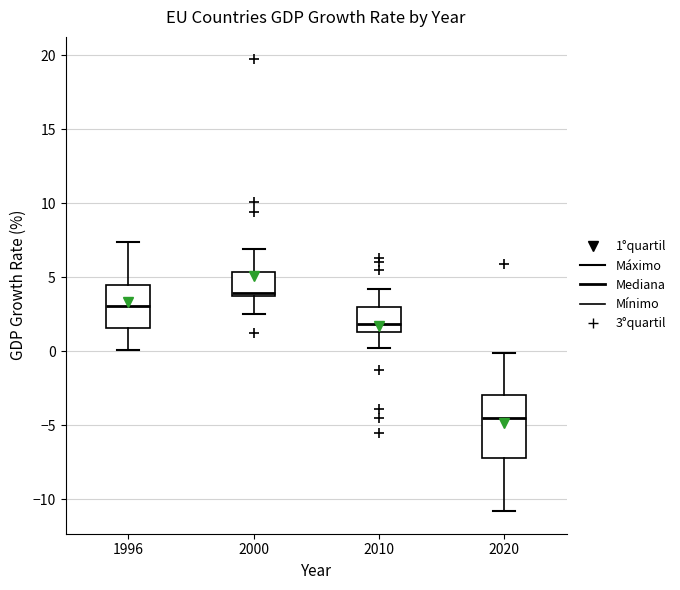

Reading left to right, read every box against the y-axis: the position of its median line, the range the box covers, and the ends of its whiskers. The values are not printed on the chart, so give them approximately, as read against the axis.

1996: median 3.0, box 1.5 to 4.5, whiskers 0.0 to 7.5
2000: median 4.0, box 3.5 to 5.5, whiskers 2.5 to 7.0
2010: median 2.0, box 1.5 to 3.0, whiskers 0.0 to 4.0
2020: median -4.5, box -7.0 to -3.0, whiskers -11.0 to 0.0